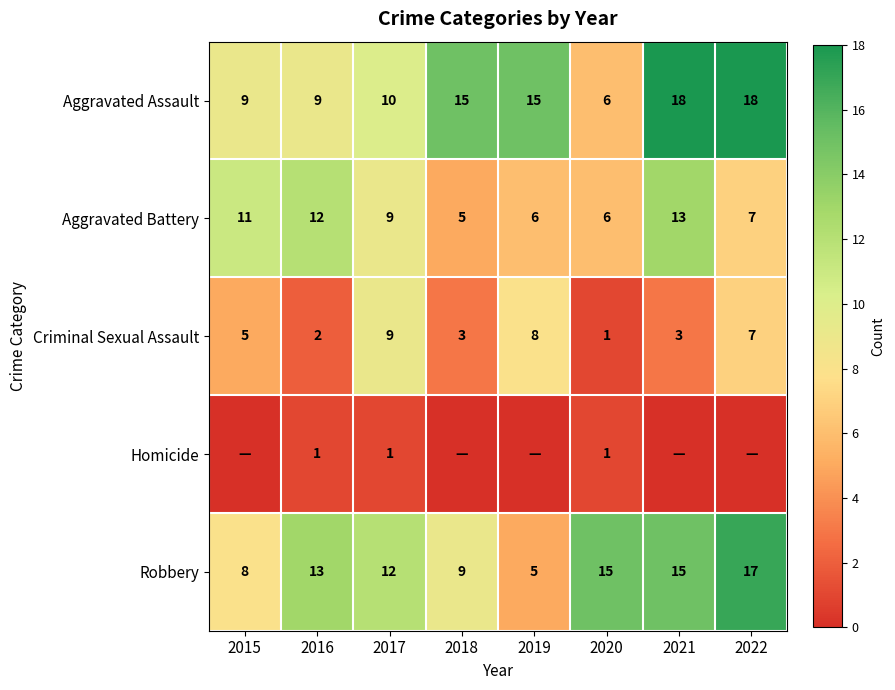

How many data points in Robbery are less than 13?

4